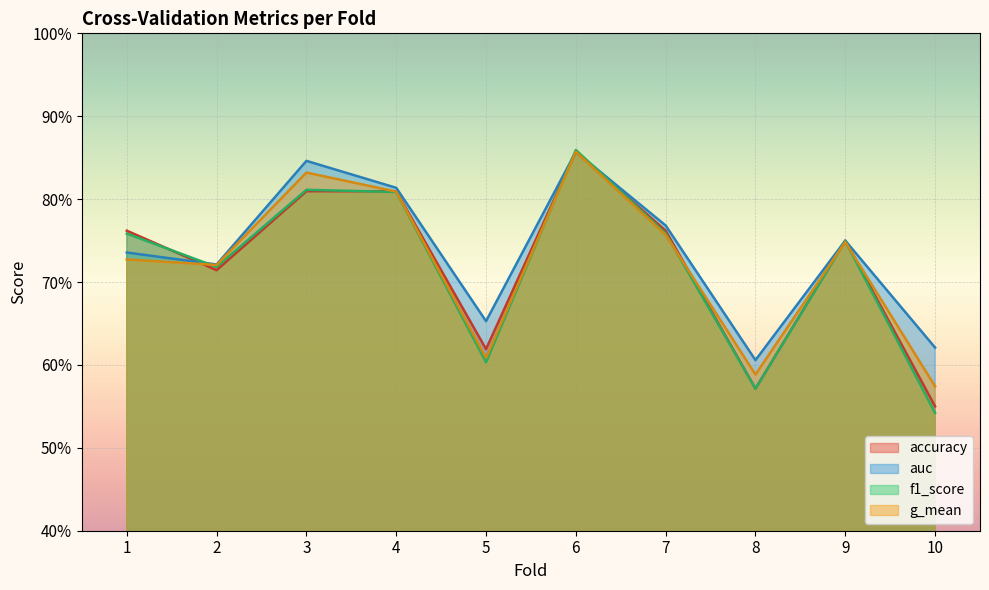

After their last crossing, which series has the higher values: g_mean or accuracy?

g_mean